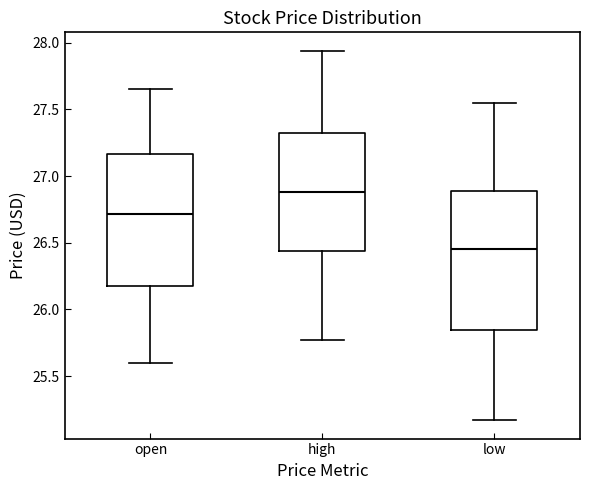

Which box has the highest median line?

high